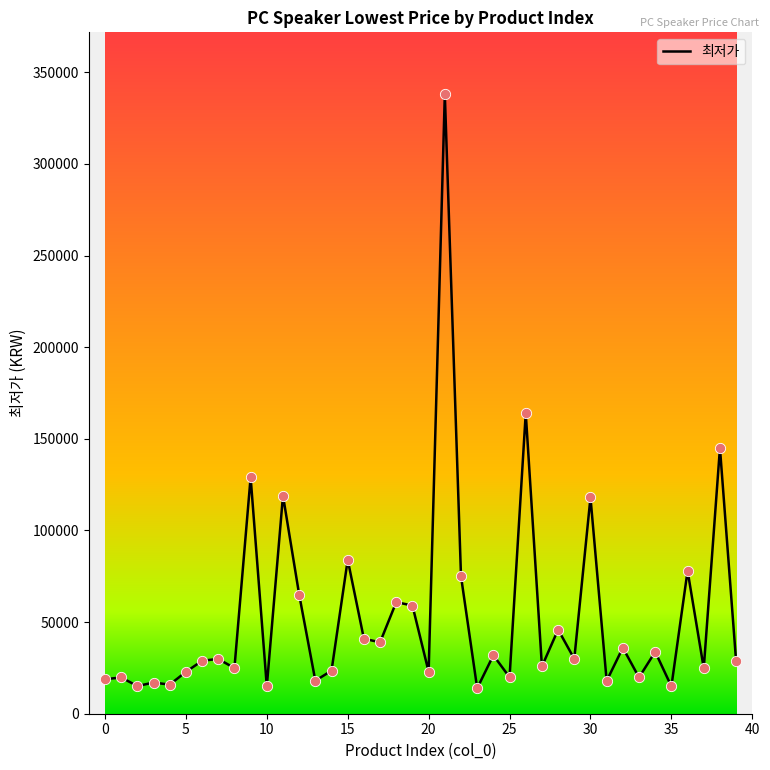

What is the maximum value shown in the chart?

338000